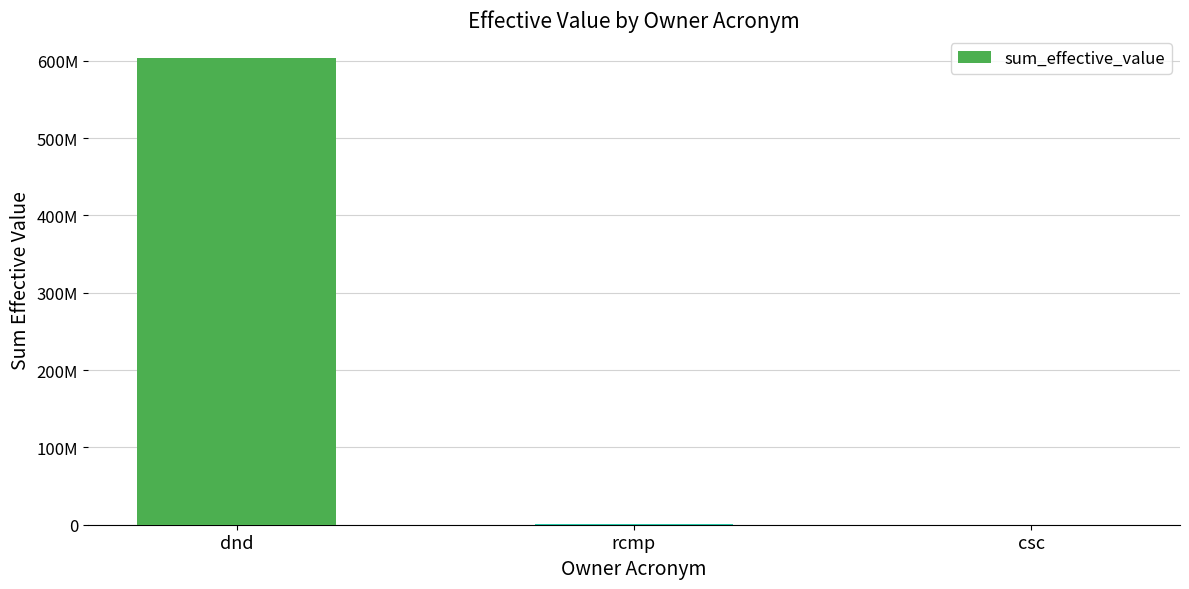

Reading left to right, extract all data points from this chart.

dnd=603184489.4	rcmp=1182013.0	csc=17186.0